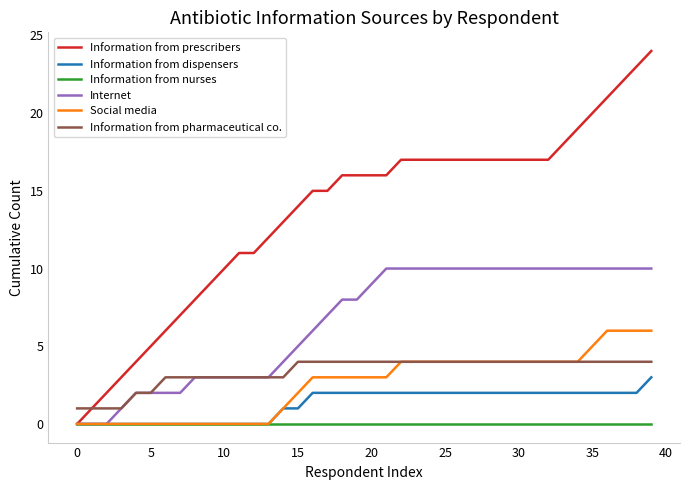

Which series has the widest spread of values?

Information from prescribers